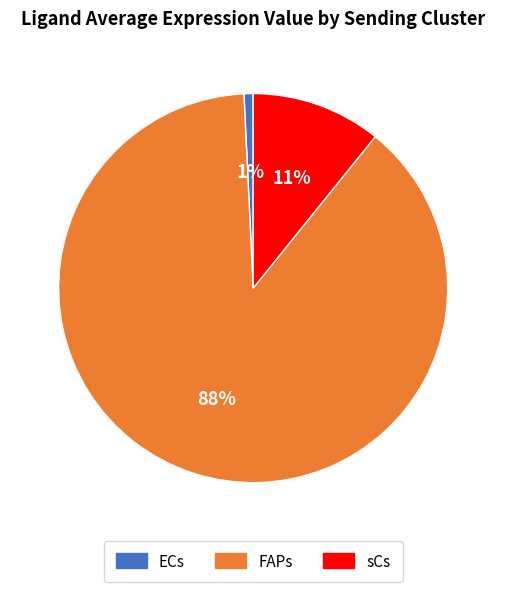

Between FAPs and ECs, which is larger?

FAPs